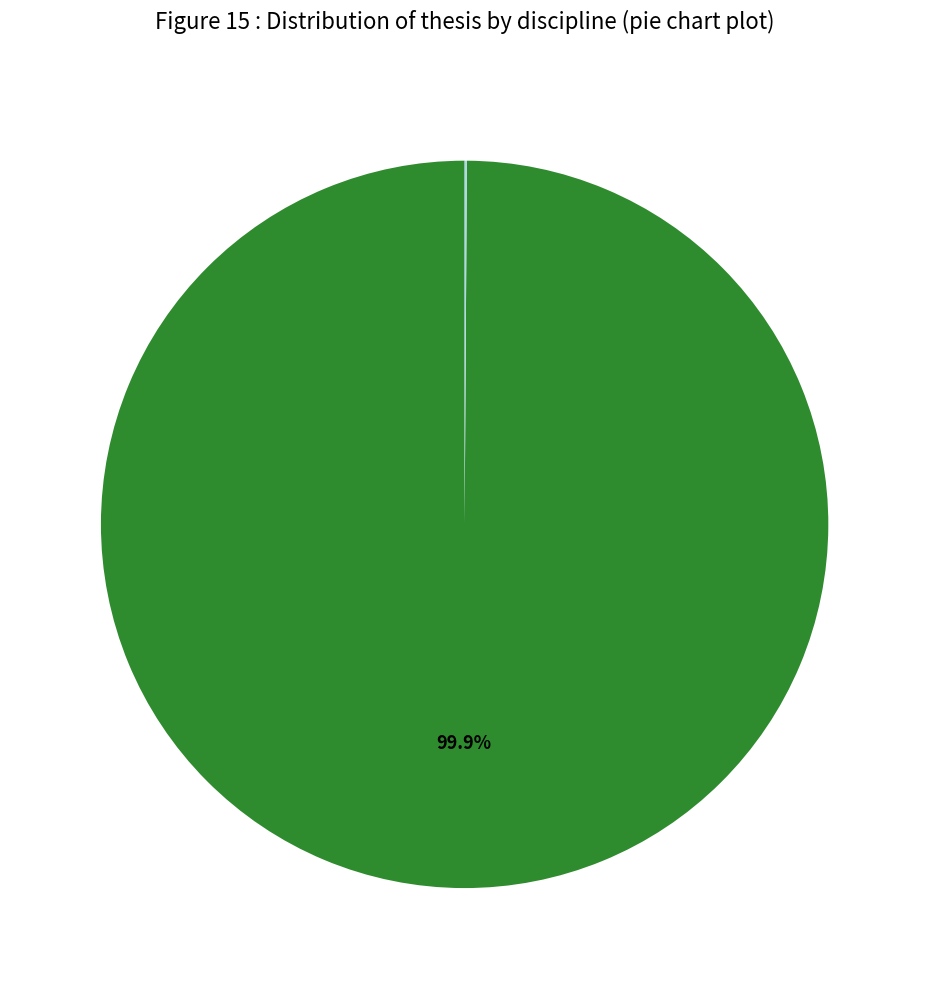

Is there any slice that represents more than half of the pie?

Yes